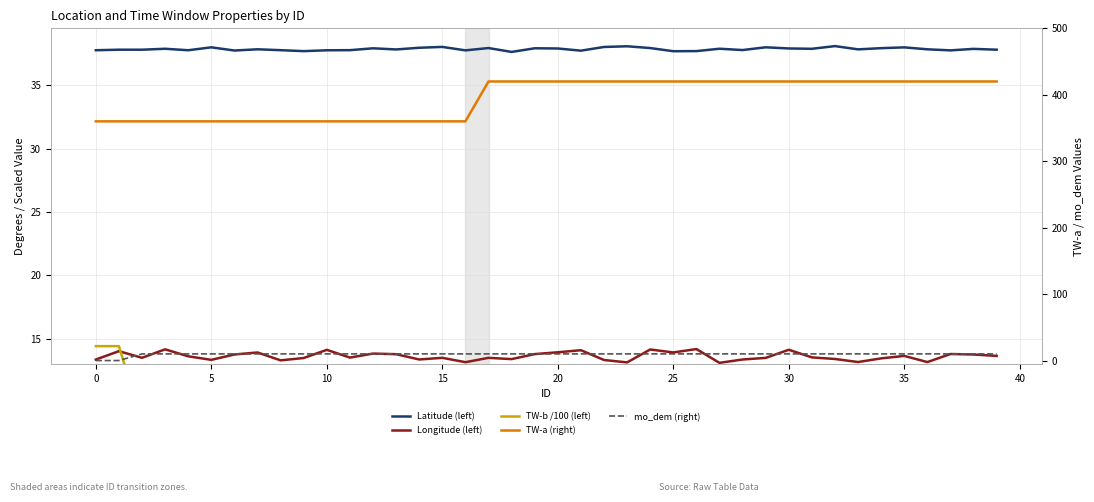

At 18, list the series in order from smallest to largest.

TW-b /100 (left), mo_dem (right), Longitude (left), Latitude (left), TW-a (right)